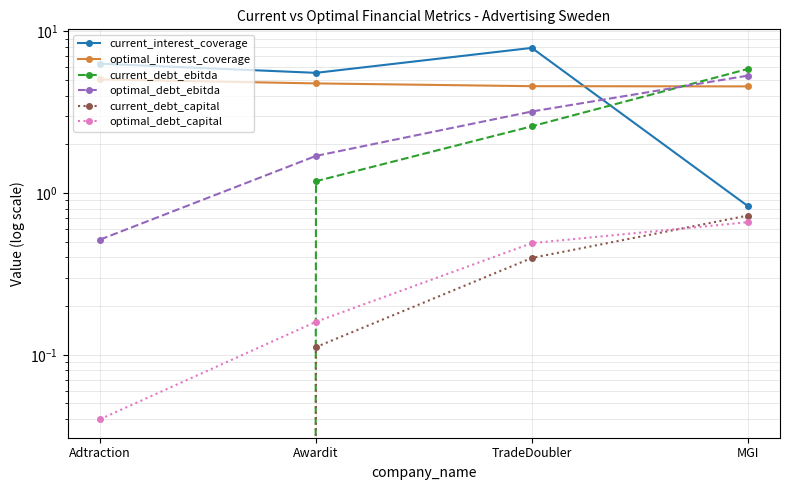

What is the label of the 2nd point from the right?

TradeDoubler